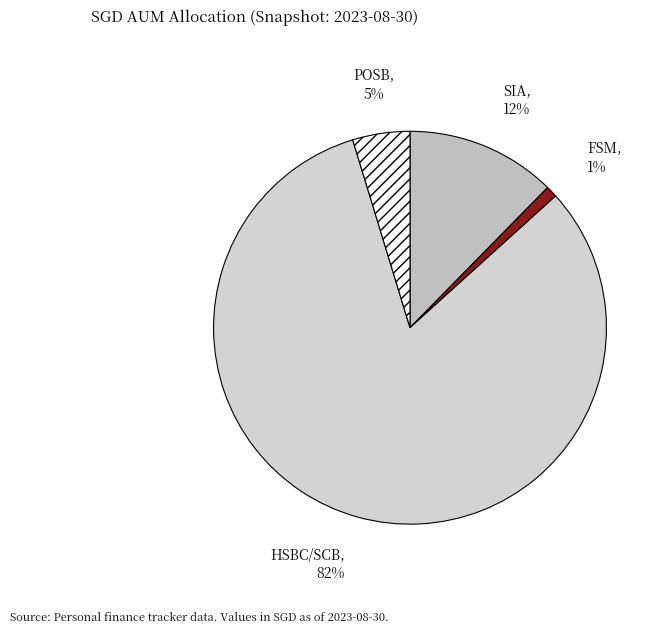

The SIA slice represents 5% of the pie. True or false?

False